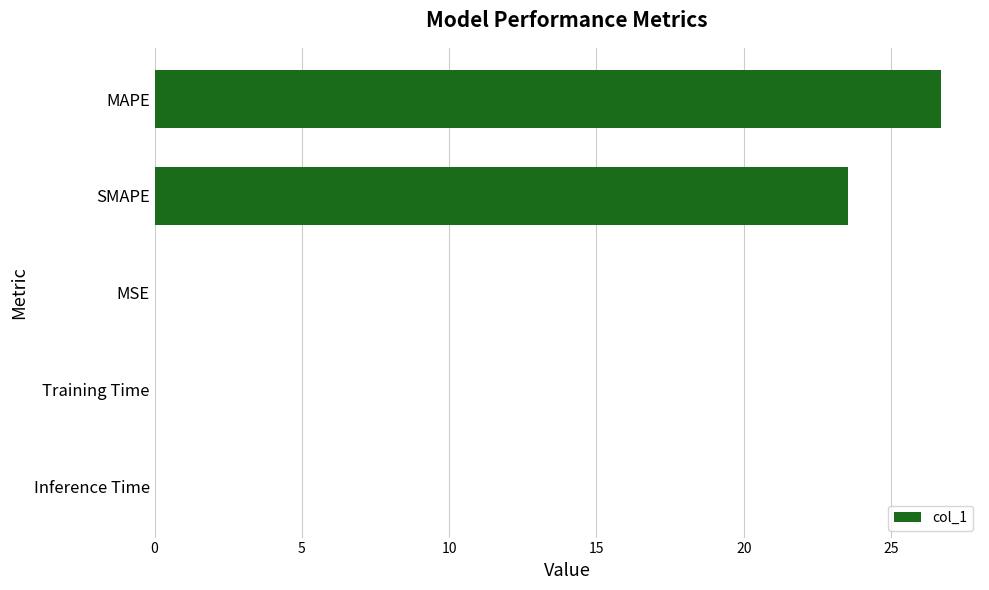

True or false: the data shows 0.0 at Training Time.

True